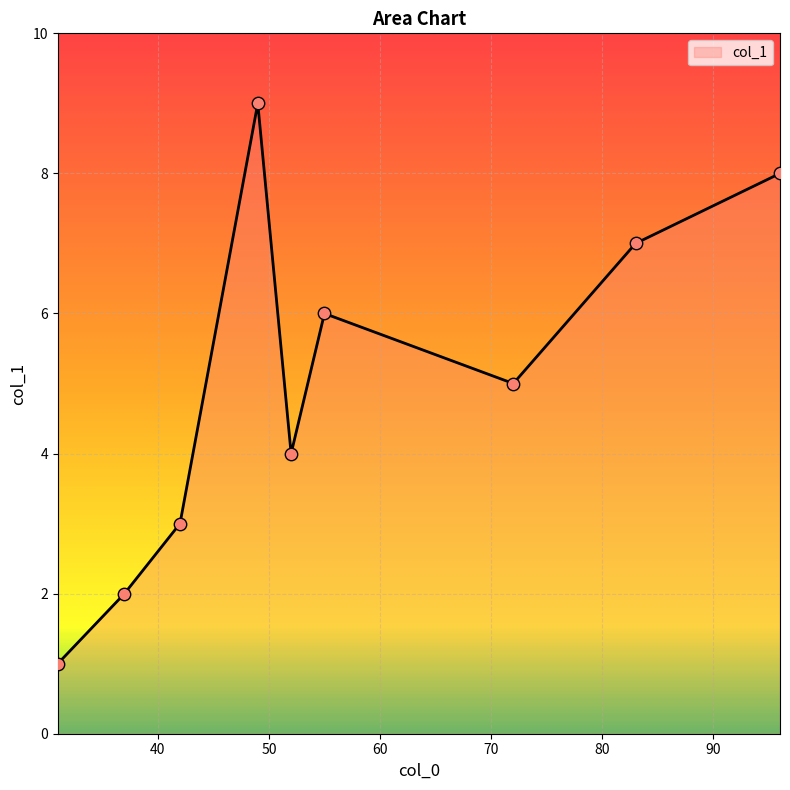

What is the maximum value shown in the chart?

9